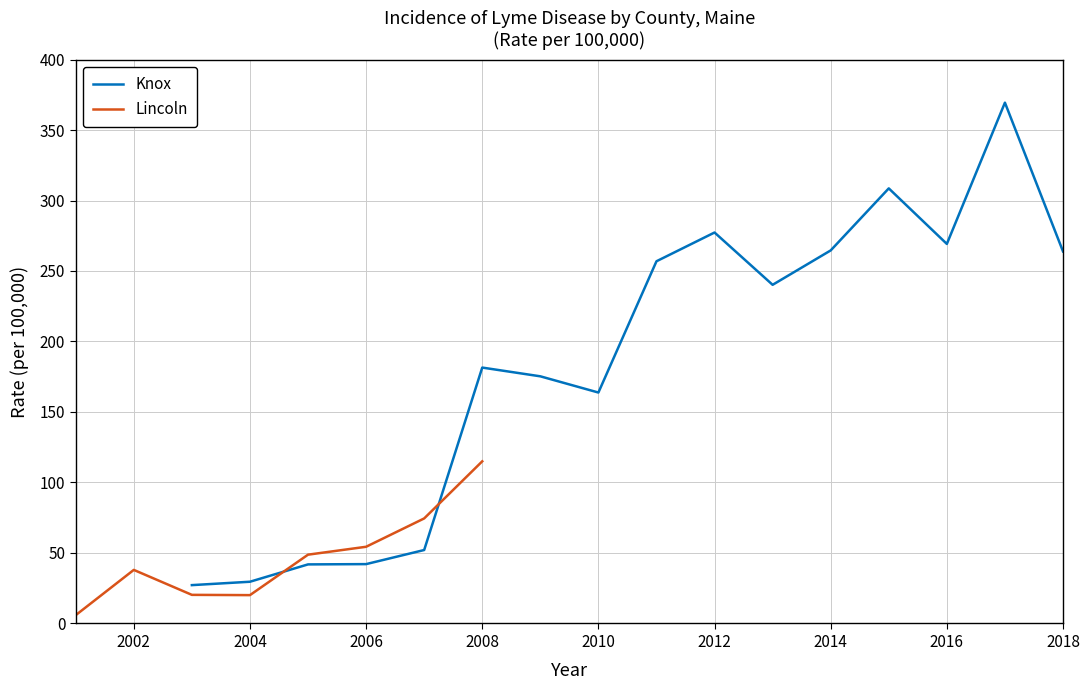

Between 2007 and 2015, which is larger?

2015